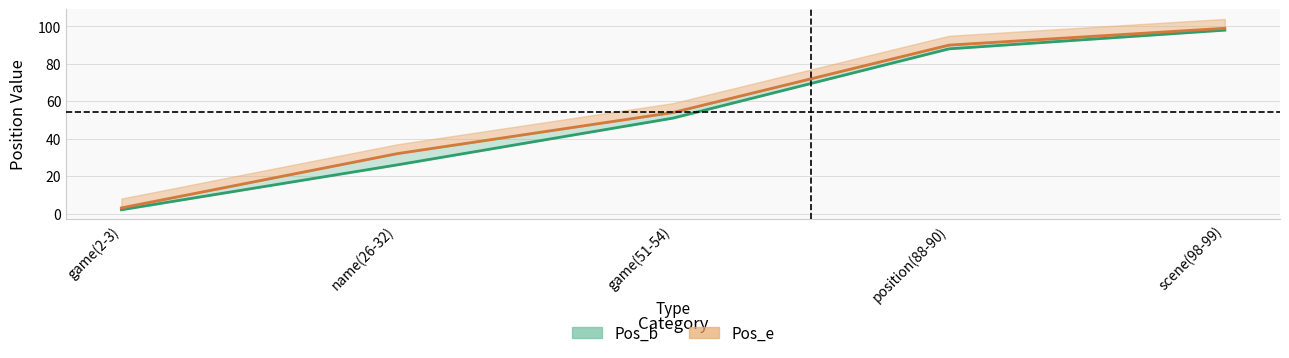

Is it true that Pos_e (line) equals 1 at game(2-3)?

False